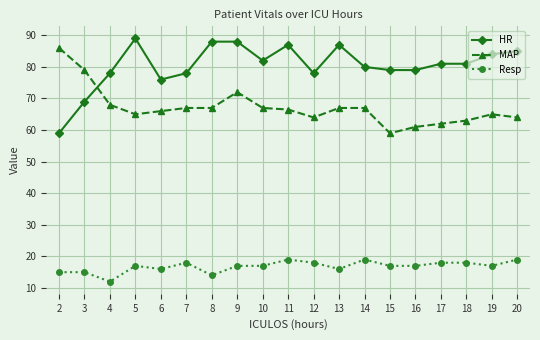

What are all the series names shown in the legend?

HR, MAP, Resp